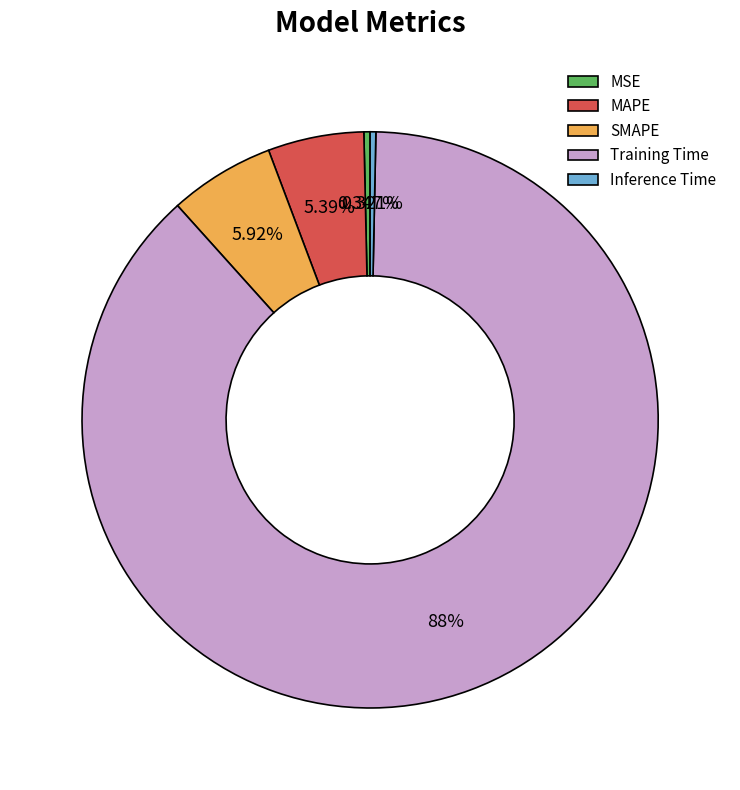

Does any single category account for the majority?

Yes